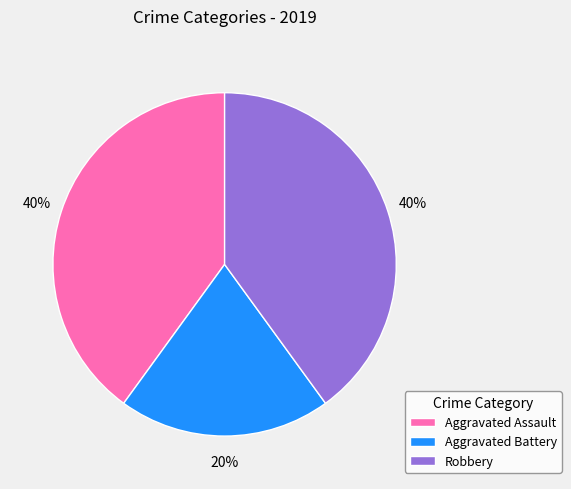

To the nearest percent, what is the combined percentage of Aggravated Battery and Aggravated Assault?

60%